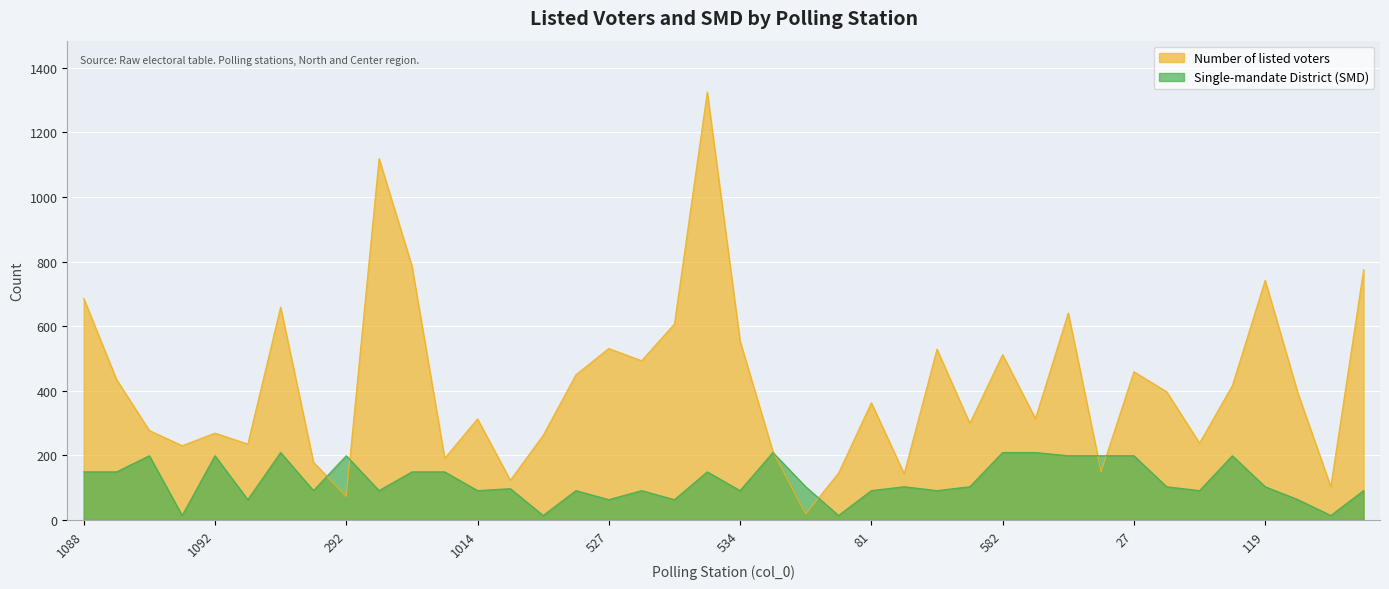

The Single-mandate District (SMD) series shows 25 at 348. True or false?

False